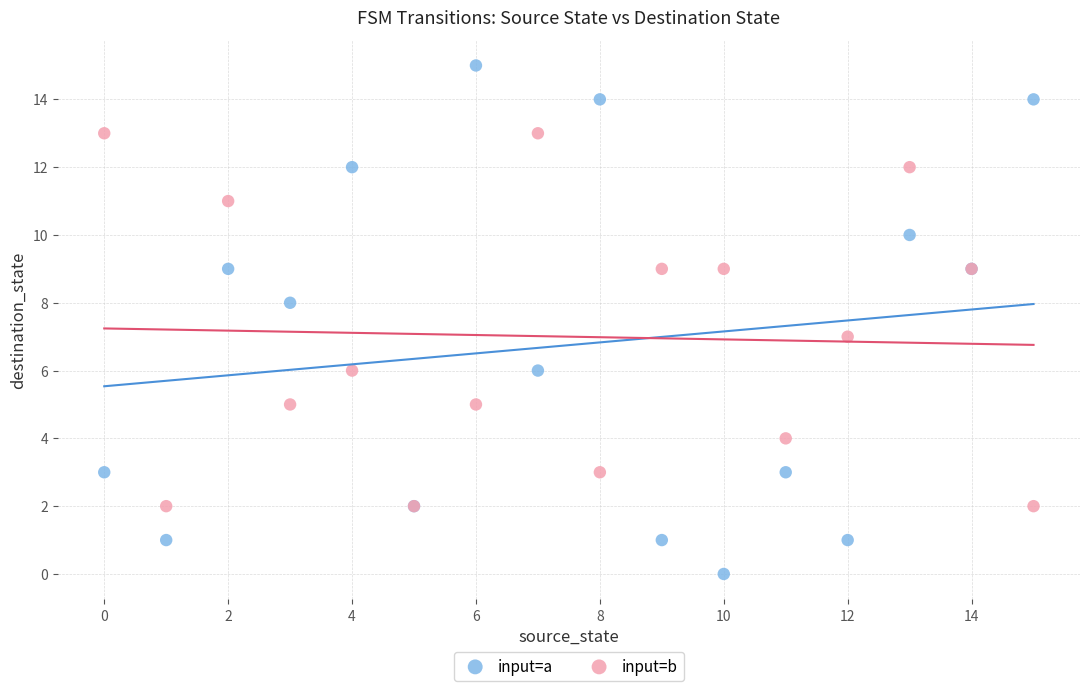

Which series has the largest Y range (max minus min)?

input=a